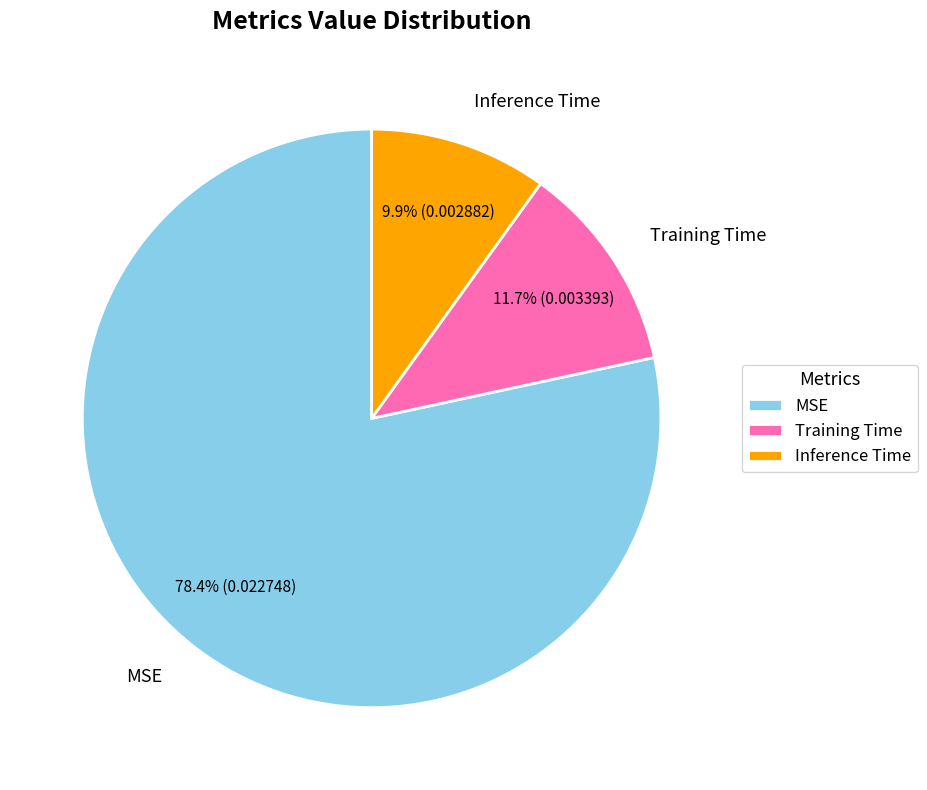

Rank the categories by value from highest to lowest.

MSE, Training Time, Inference Time